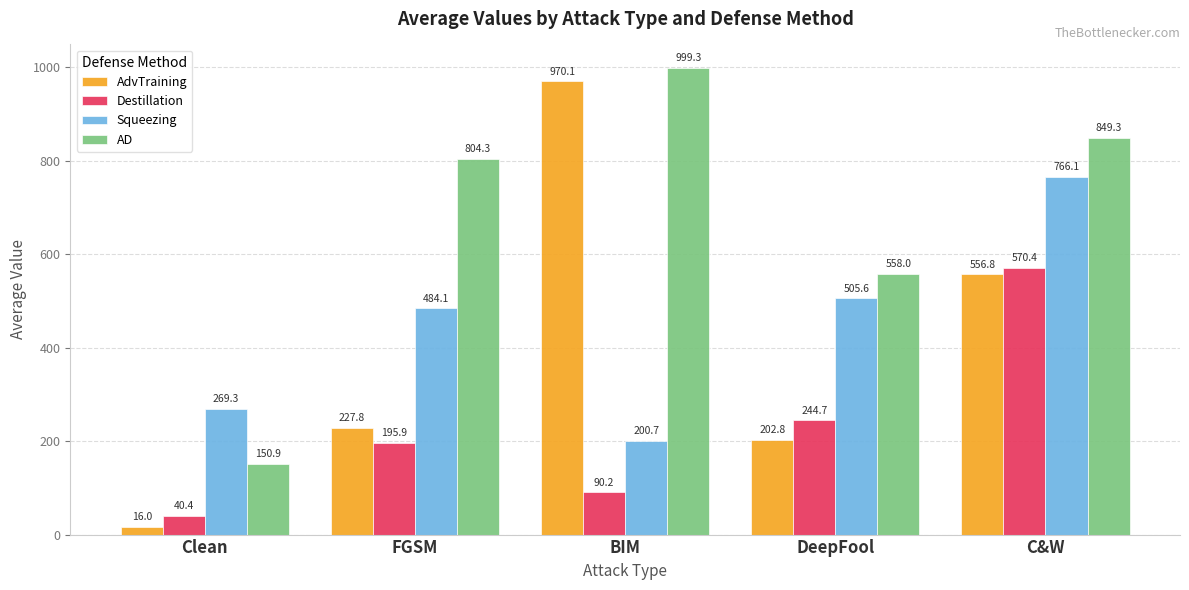

Rank the categories by Squeezing value from highest to lowest.

C&W, DeepFool, FGSM, Clean, BIM